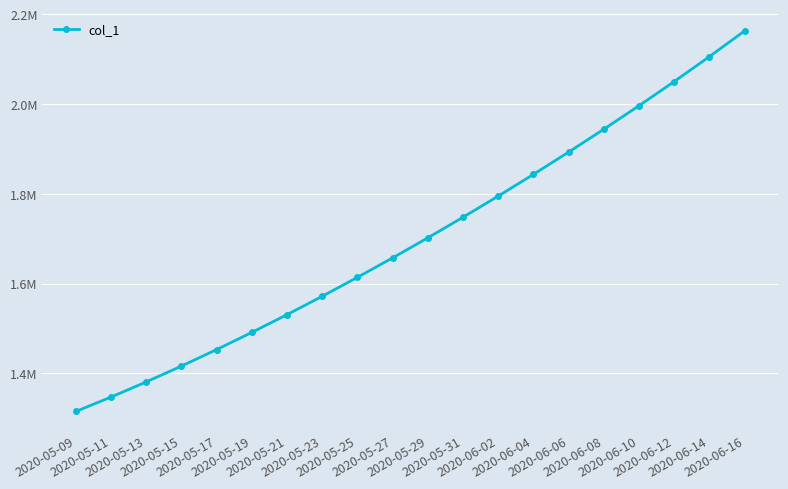

Reading left to right, list all the values displayed in this chart.

1315099.0	1347197.2	1380917.0	1416195.4	1452968.0	1491172.1	1530759.4	1571671.5	1613845.5	1657240.6	1701853.6	1747703.8	1794806.8	1843172.0	1892816.2	1943780.6	1996143.0	2050012.4	2105518.2	2162828.5